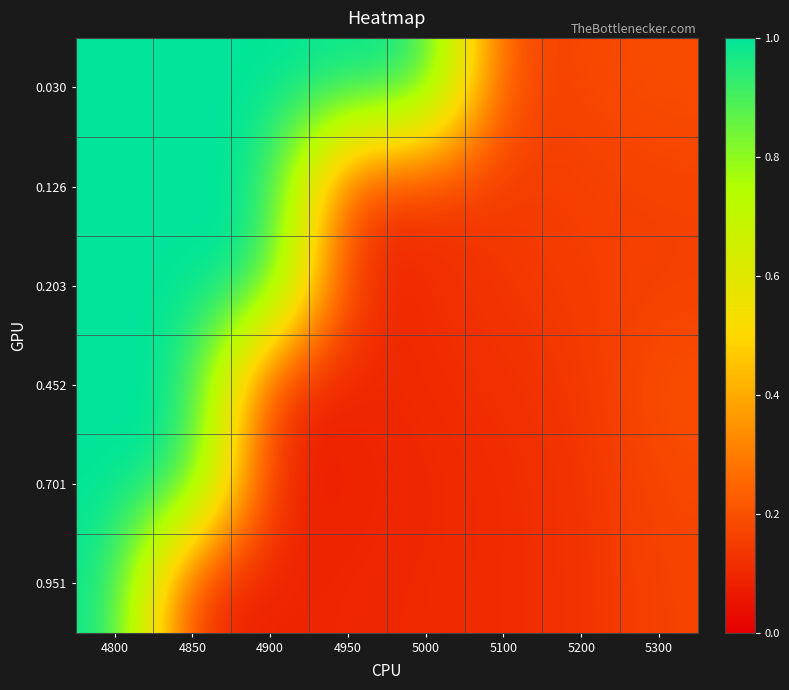

At how many categories does at least one series exceed 0?

8